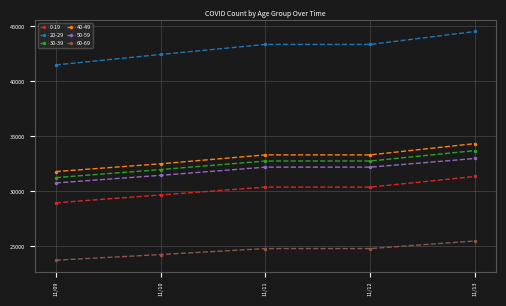

What is the approximate value of 40-49 at 11/11?

33326